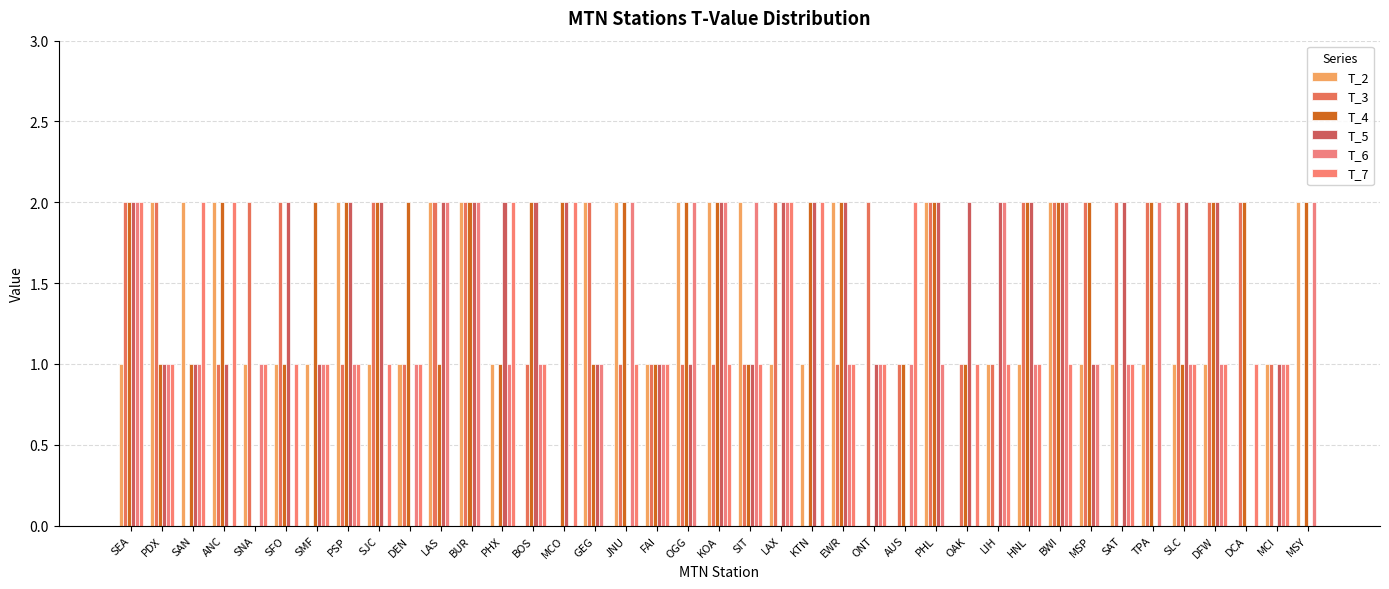

Is it true that T_7 equals -1 at PHL?

False